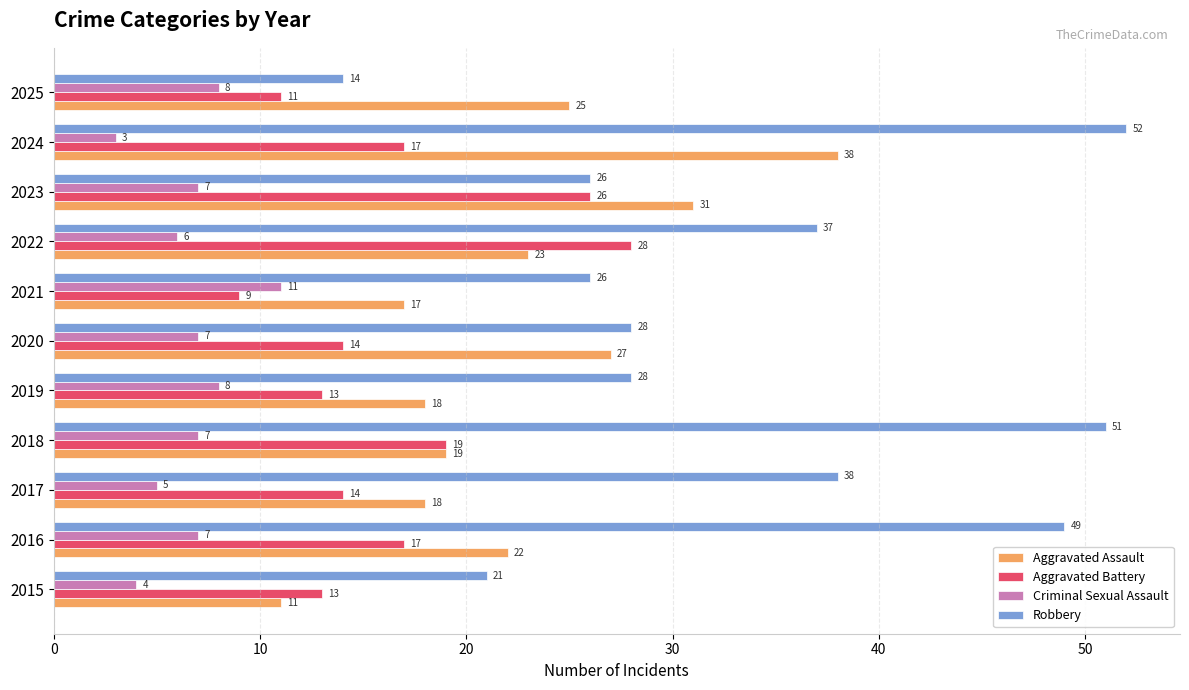

What is the approximate value of Aggravated Assault at 2018?

19